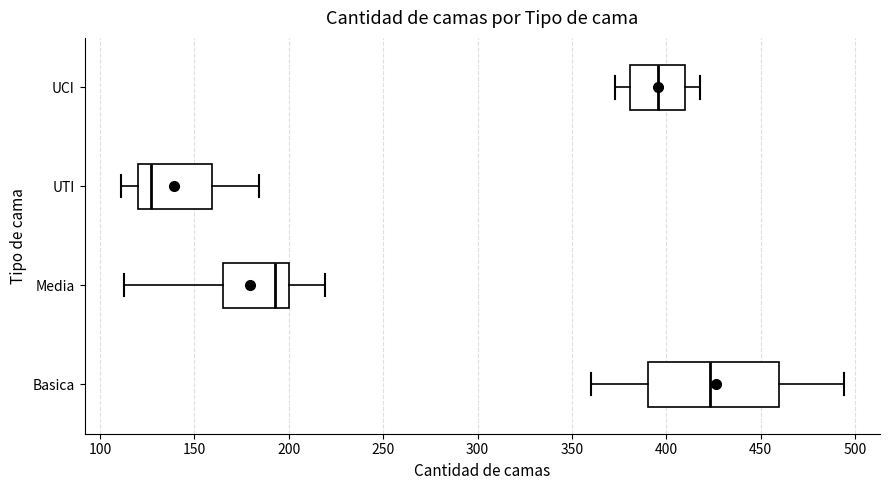

Which box is the widest, from its left edge to its right edge?

Basica